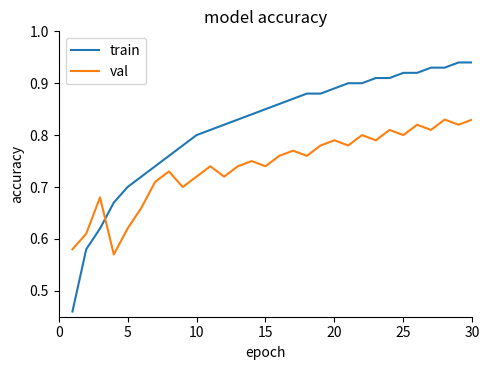

What is the difference between the maximum and minimum values in the val series?

0.3